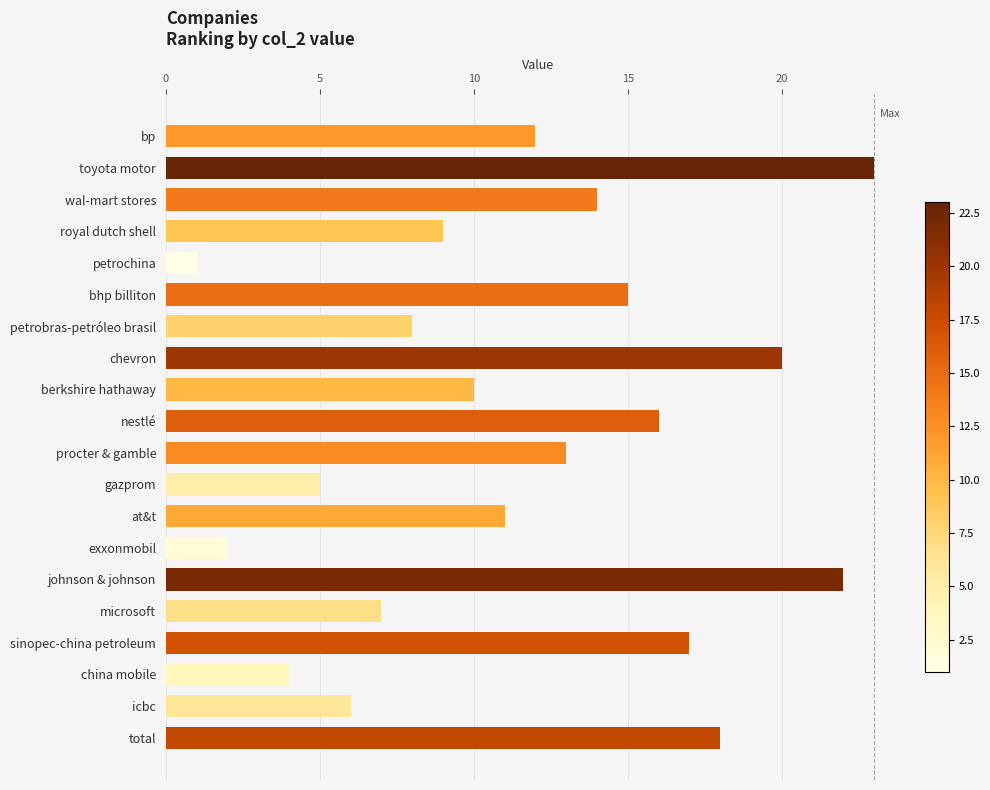

Which label corresponds to the largest value in the chart?

toyota motor